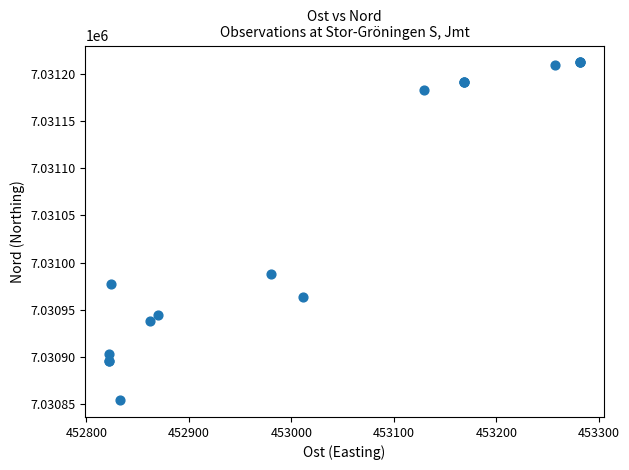

What Y value in the scatter plot is closest to 7031033?

7030988.2